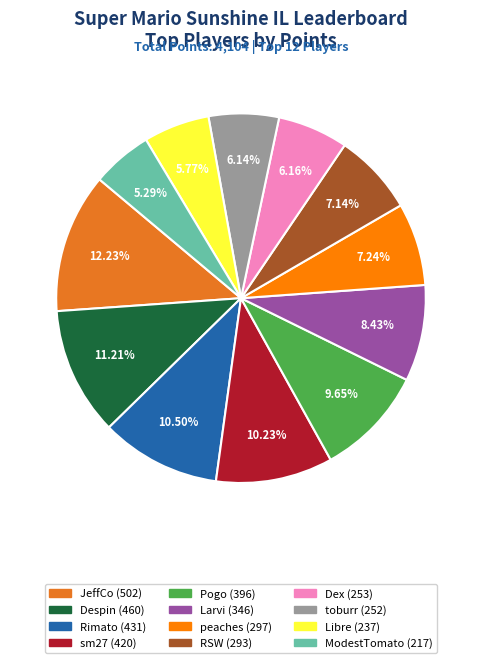

What portion of the pie excludes JeffCo?

87.8%